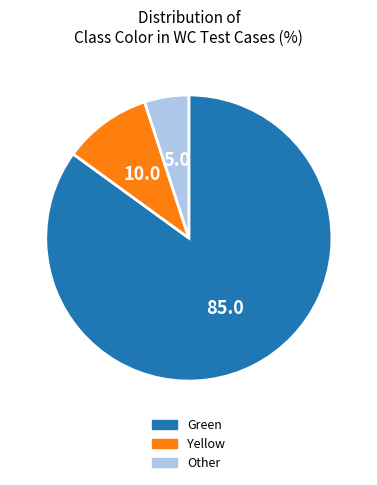

What is the ratio of the value at Yellow to the value at Other?

2.0